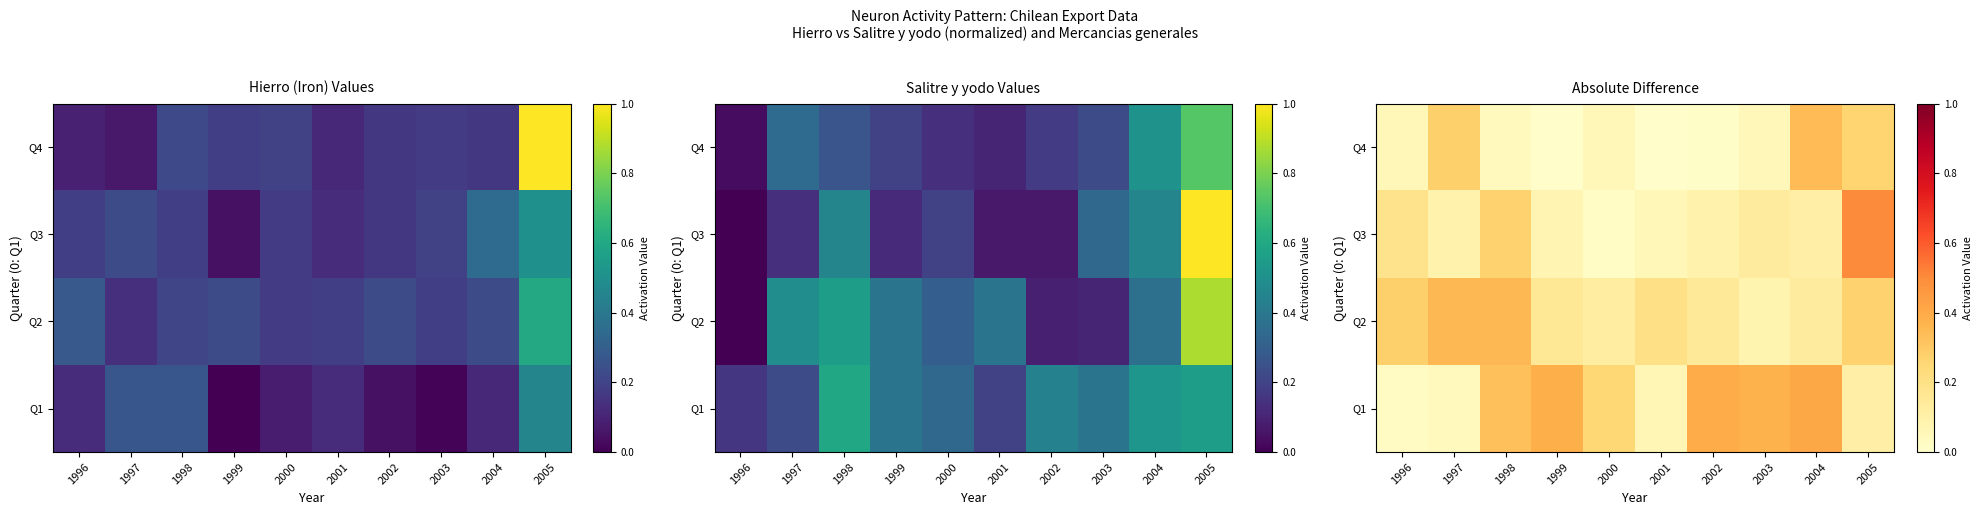

List the series in order of their peak value, lowest first.

Q4, Q2, Q1, Q3